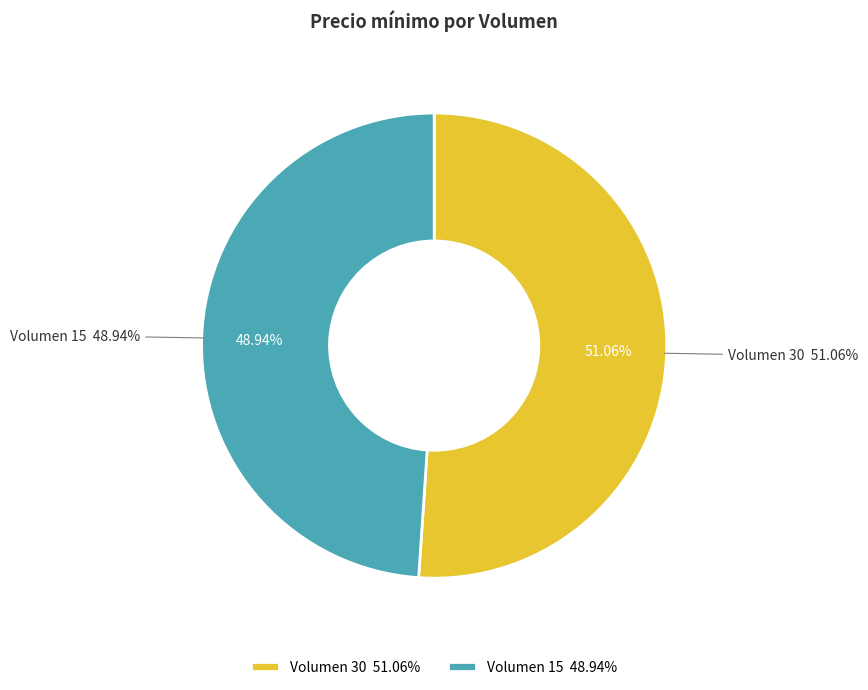

What portion of the pie excludes 30?

48.9%